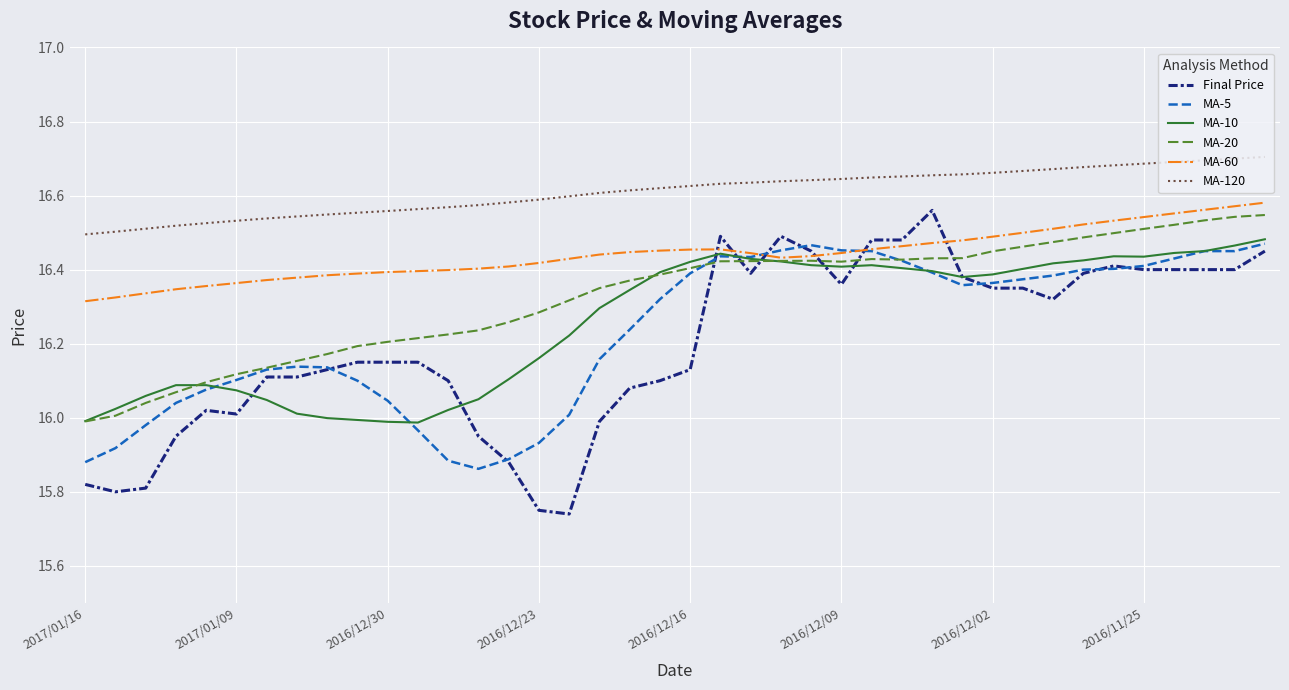

Which series has the largest total across all categories?

MA-120